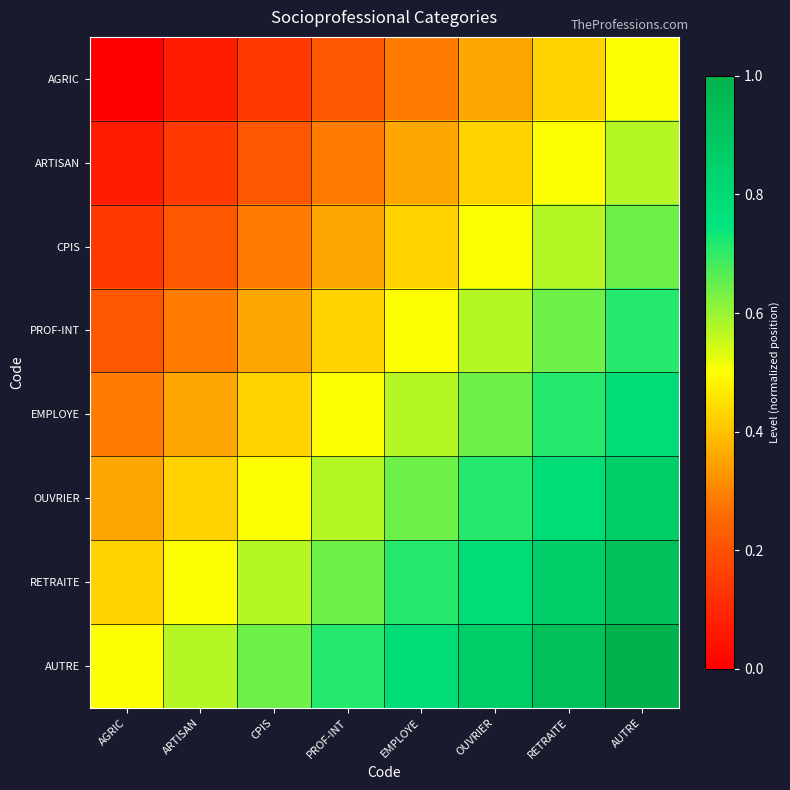

Rank the series by their maximum value, from highest to lowest.

AUTRE, RETRAITE, OUVRIER, EMPLOYE, PROF-INT, CPIS, ARTISAN, AGRIC